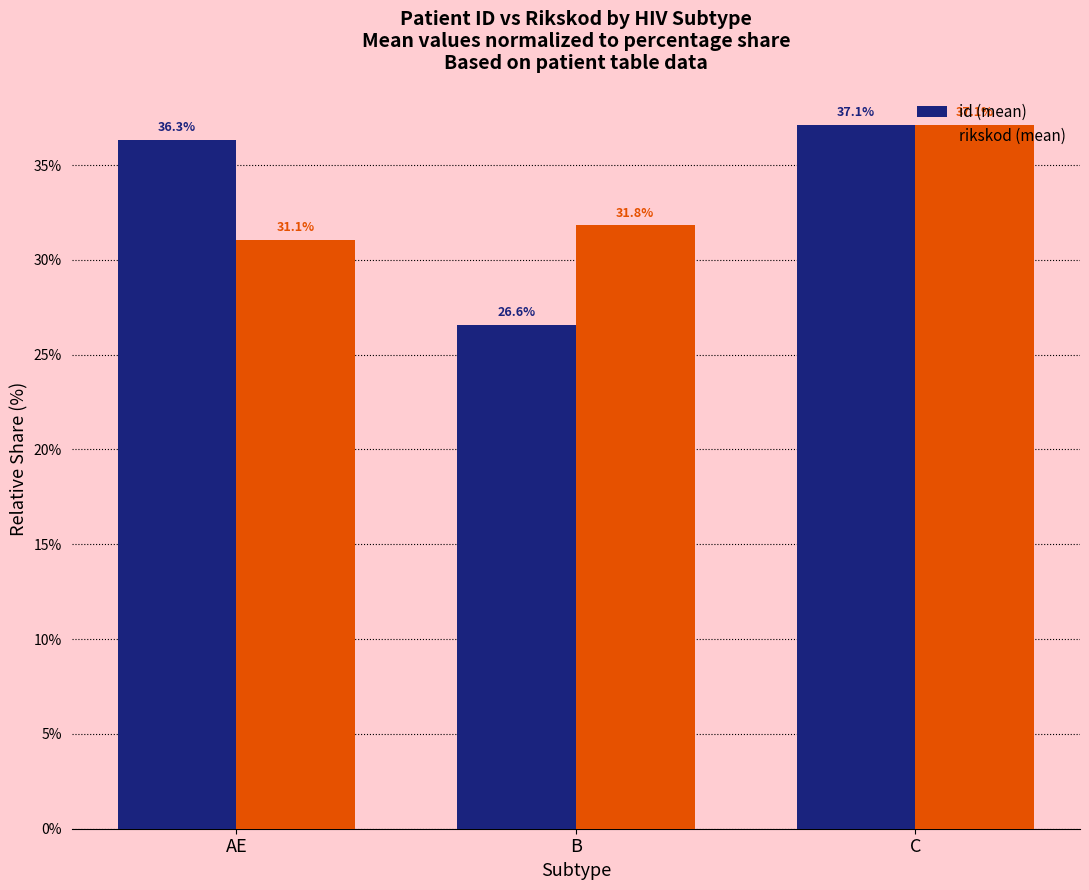

What is the minimum value shown in the chart?

26.6